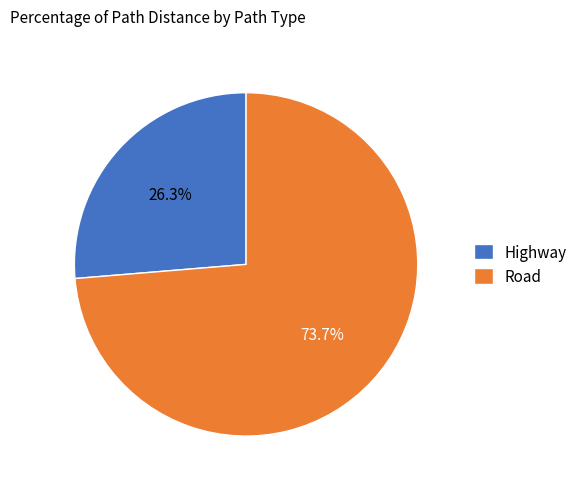

Is it true that Highway is 26% of the pie?

True